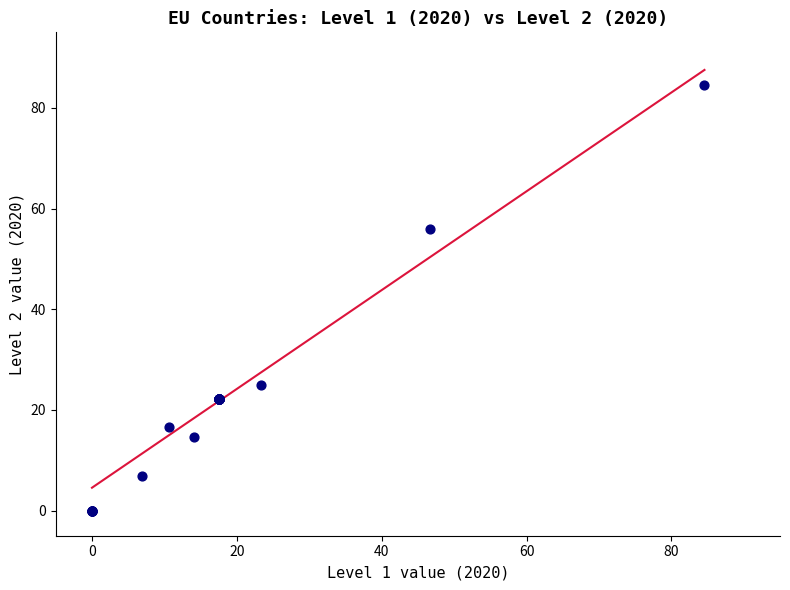

What Y value in the scatter plot is closest to 42?

56.0